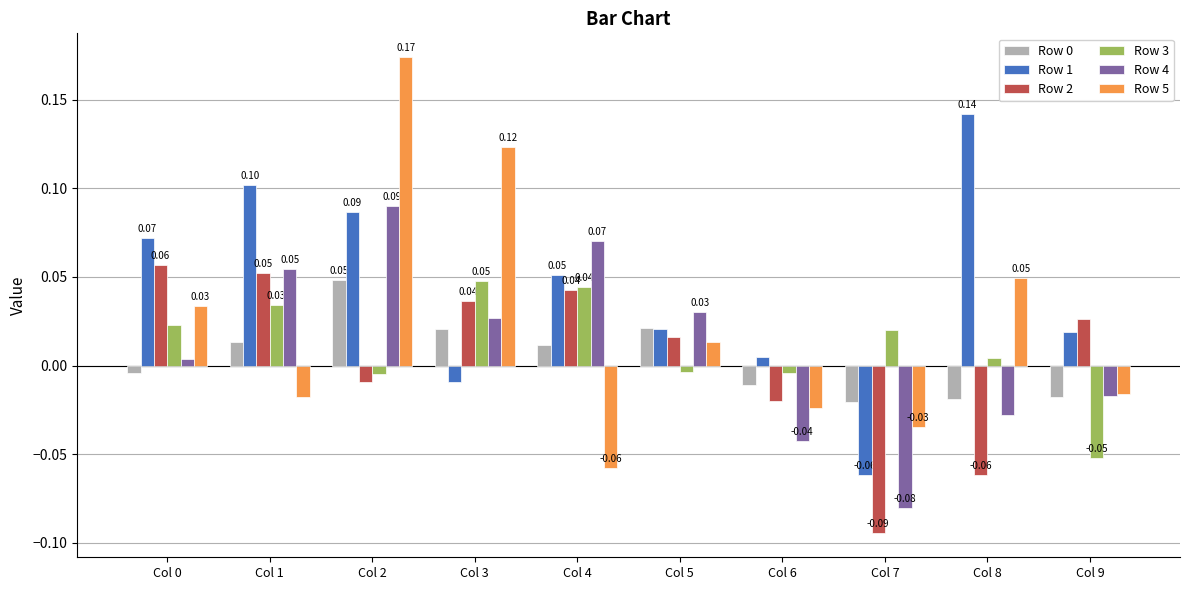

At which category is the sum across all series the highest?

Col 2